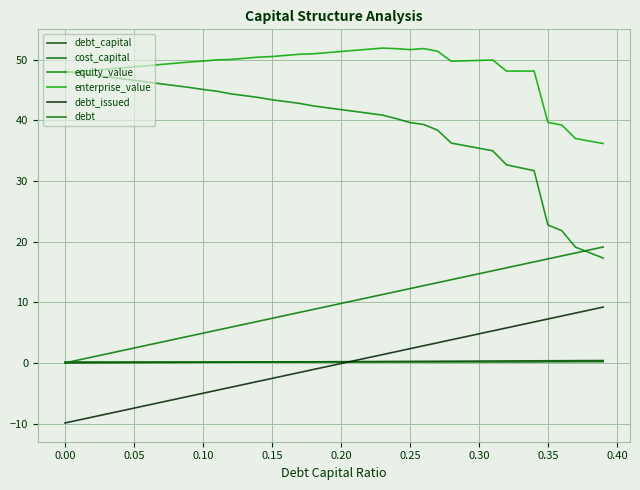

What is the sum of all debt_issued values?

-14.1